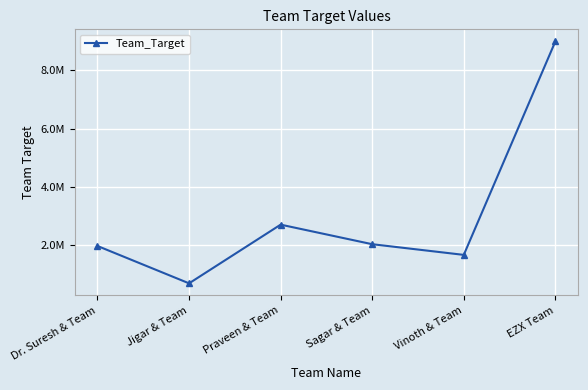

How many lines are shown in the chart?

1